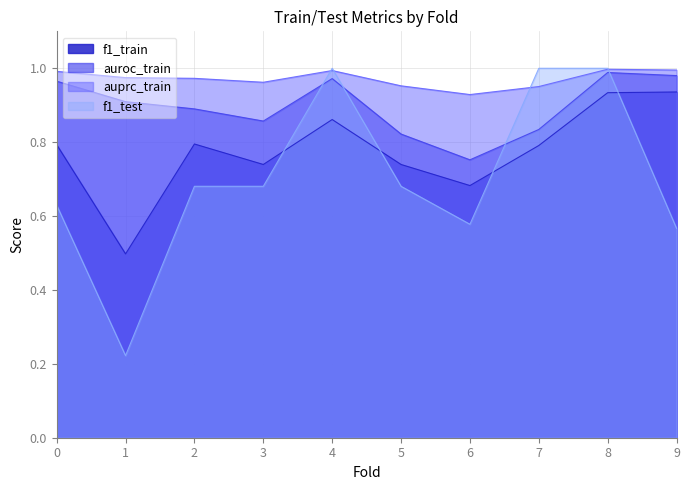

Between which two adjacent categories do f1_test and f1_train first intersect?

3 and 4